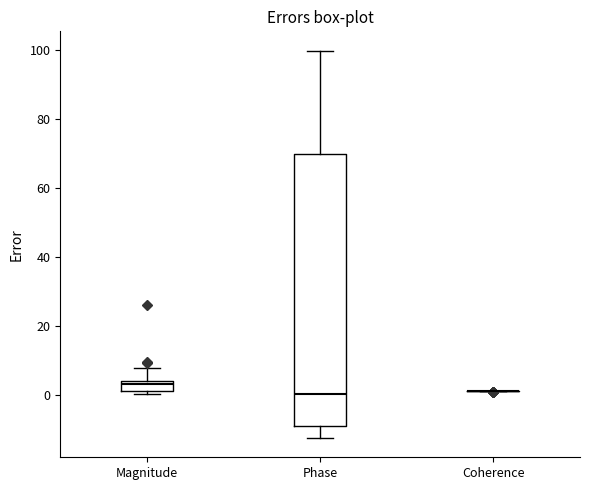

Where does the upper whisker of the box for Phase end on the y-axis? The values are not printed on the chart, so give them approximately, as read against the axis.

100